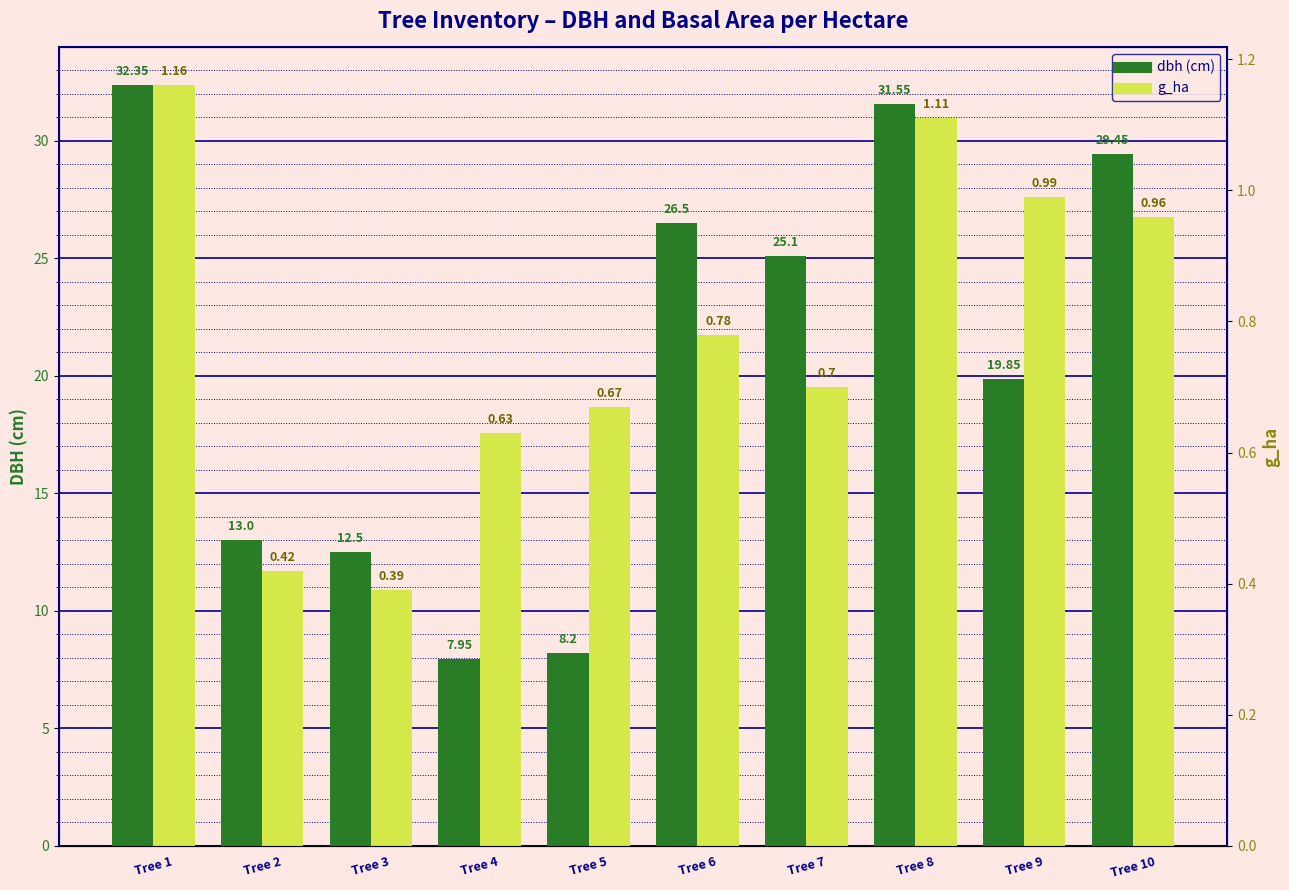

What is the difference between the highest and lowest values at Tree 10?

2.7